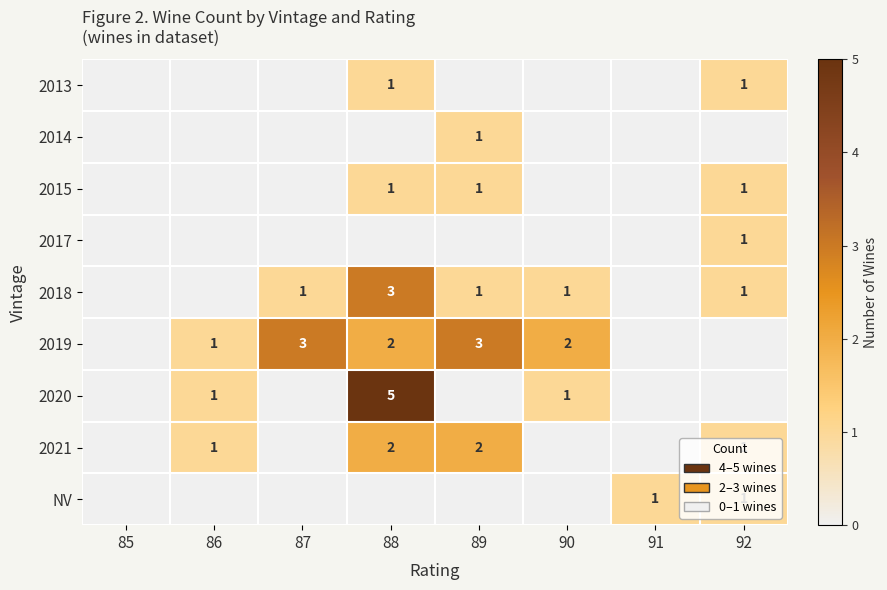

At how many categories does at least one series exceed 4?

1